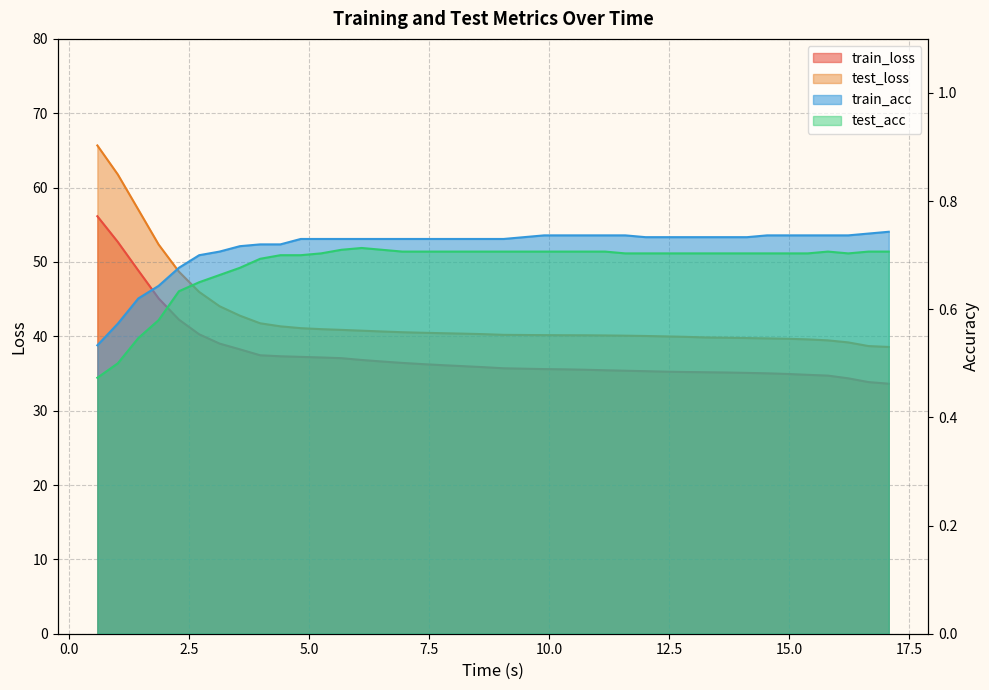

List the series in order of their peak value, lowest first.

test_acc, train_acc, train_loss, test_loss